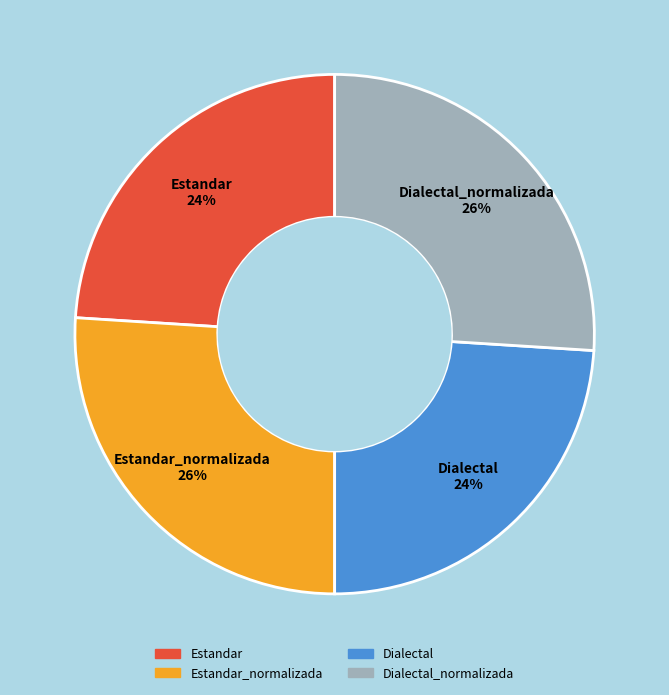

The Dialectal_normalizada 26% slice represents 26% of the pie. True or false?

True